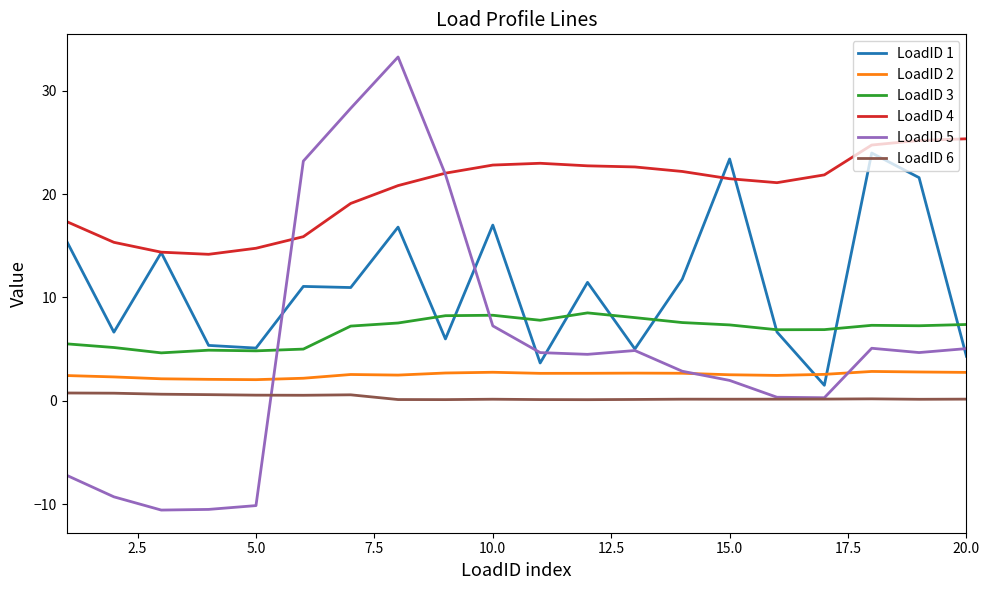

True or false: LoadID 6 and LoadID 2 intersect in this chart.

False